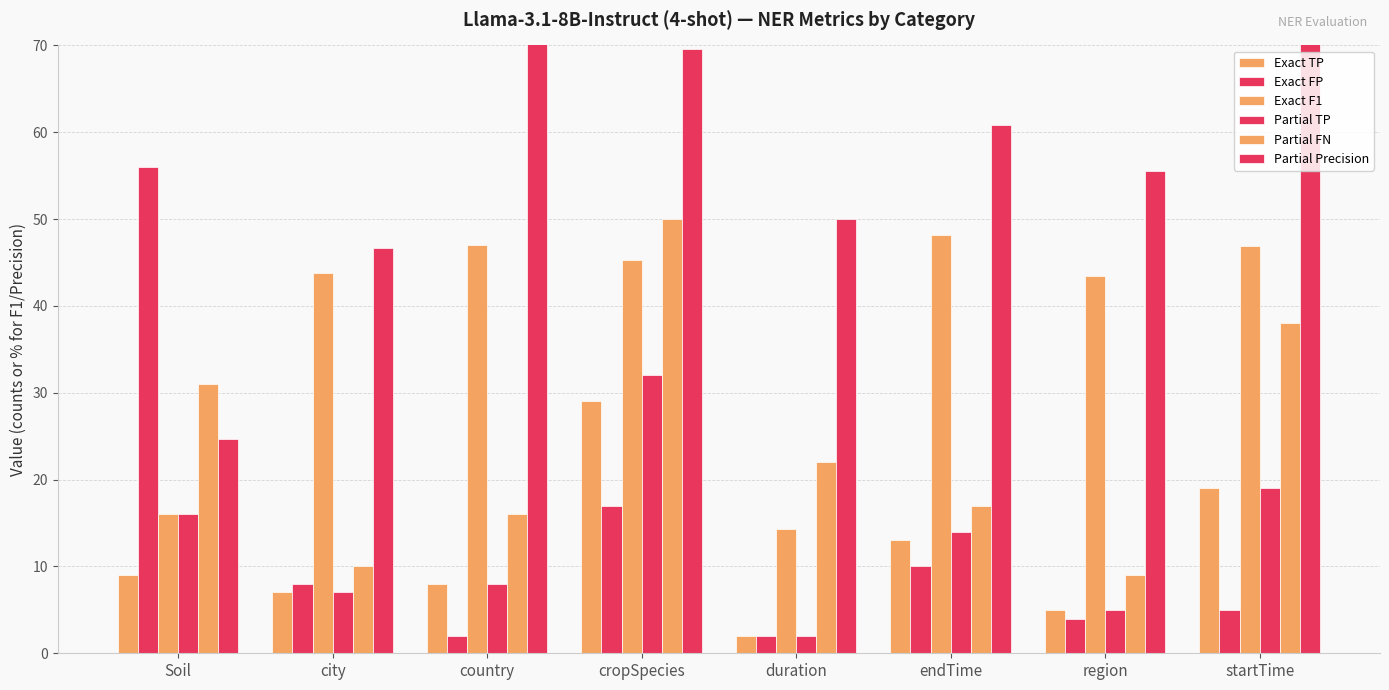

How many values in the Exact FP series are below 8?

4